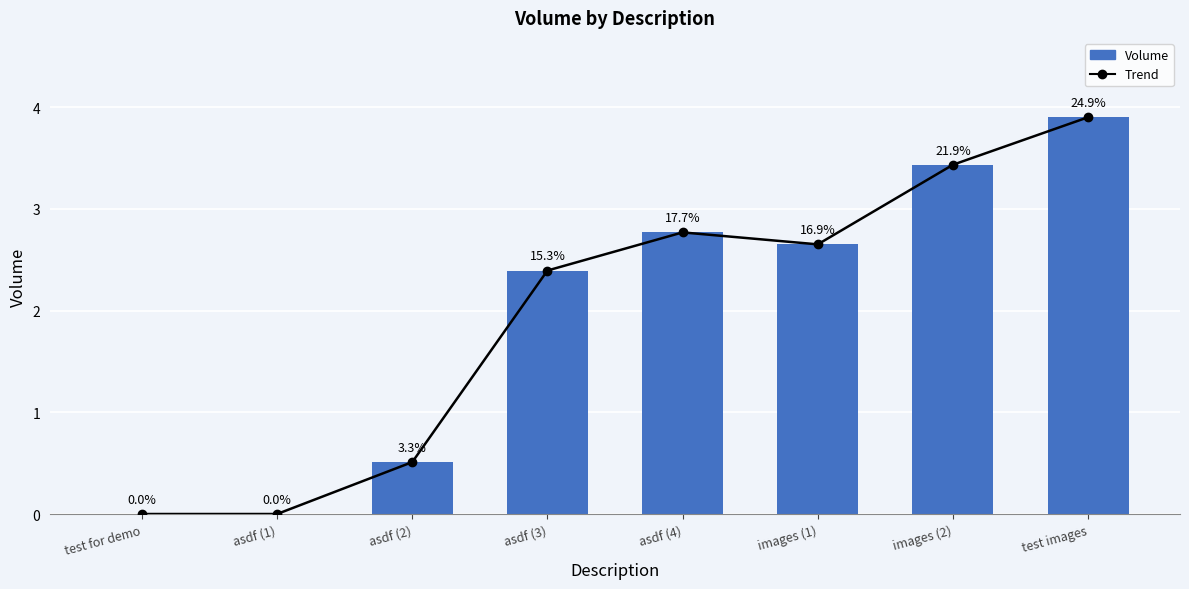

How many bars are there in total?

8